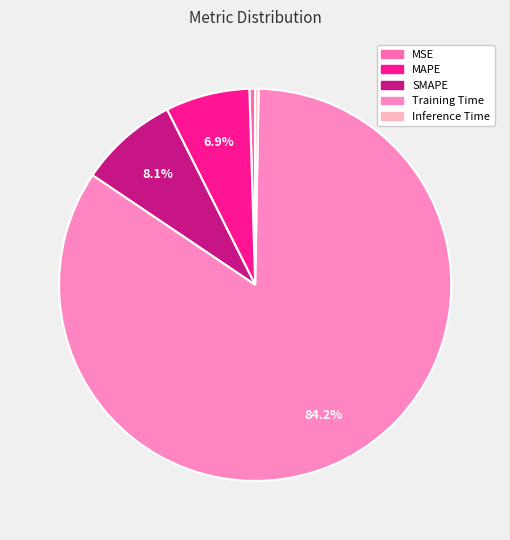

The SMAPE slice represents 8% of the pie. True or false?

True